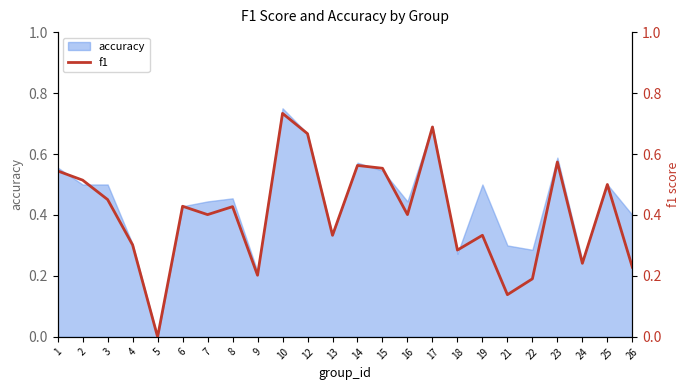

Which category has the lowest value across all series?

5